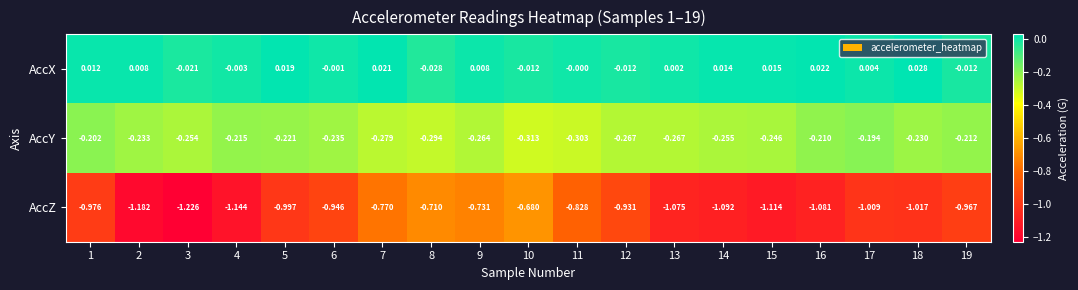

Rank the series at 2 from lowest to highest value.

AccZ, AccY, AccX